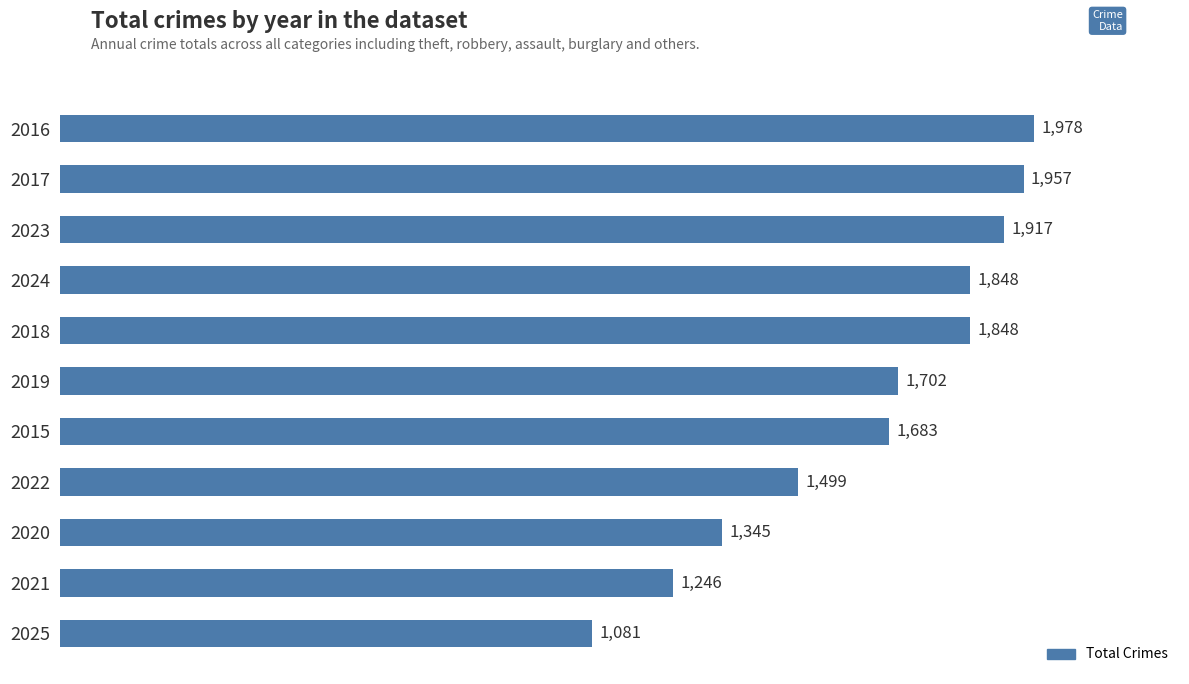

What is the greatest value displayed?

1978